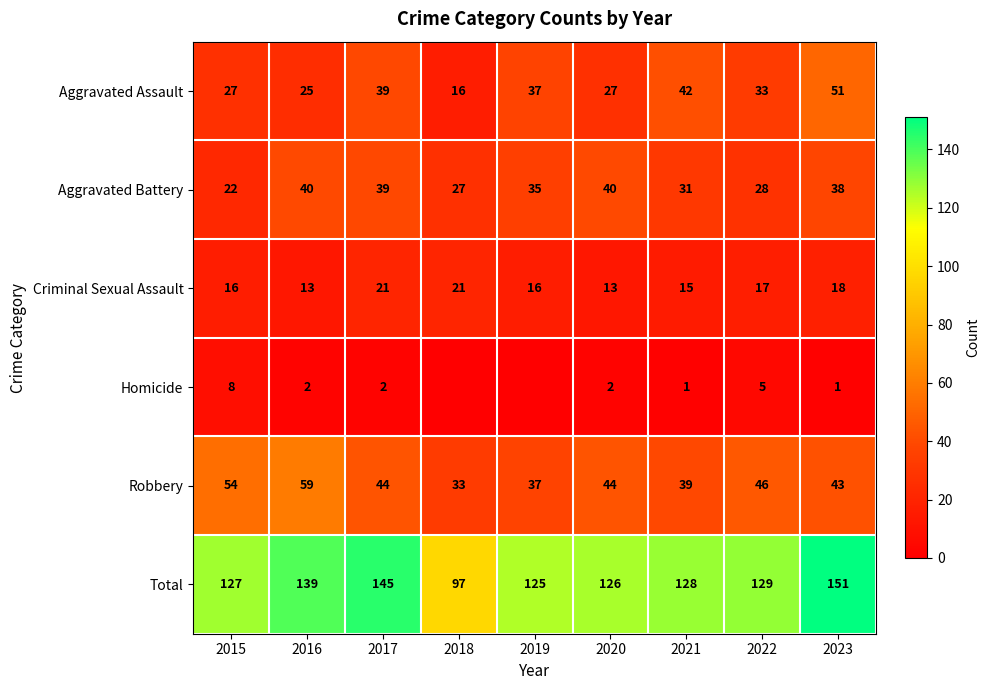

Which label corresponds to the largest value in the chart?

2023